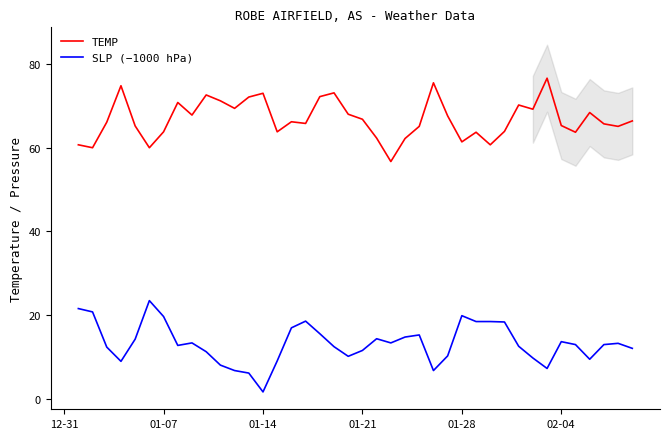

True or false: TEMP and SLP (−1000 hPa) cross at least once.

False